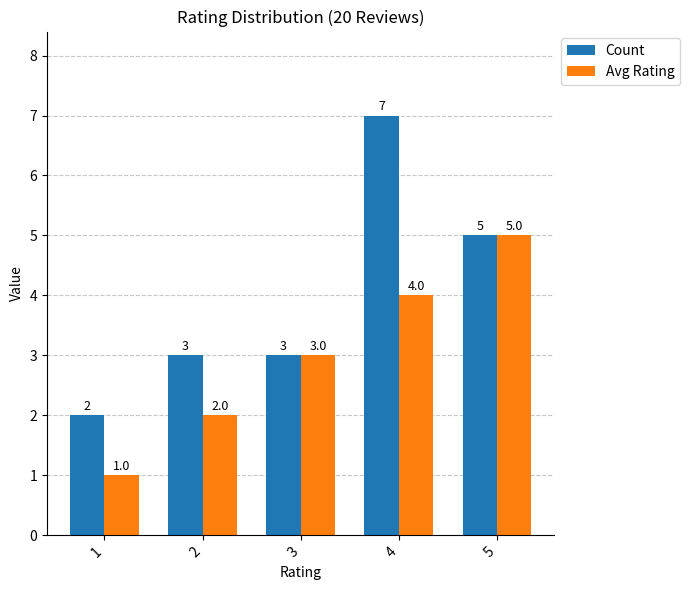

What is the difference between the highest and lowest values at 4?

3